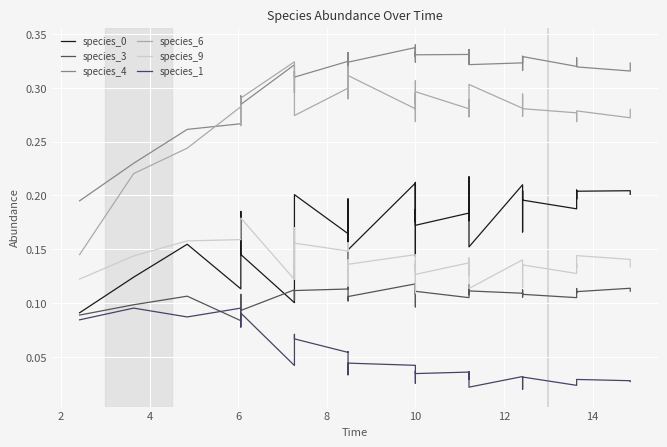

What is the label of the 25th point from the right?

10